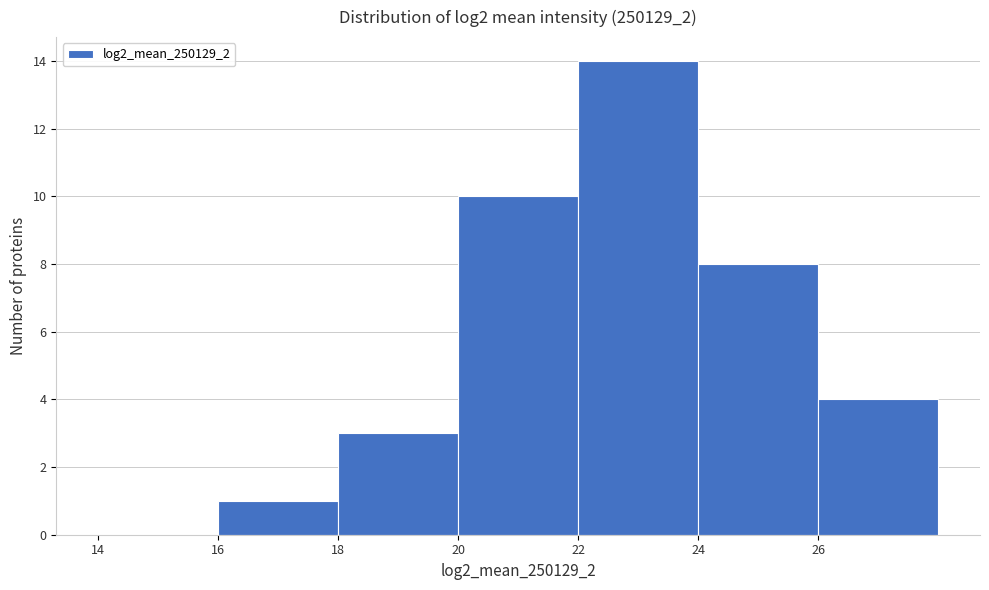

Over which range of the x-axis is the bar tallest?

22 to 24